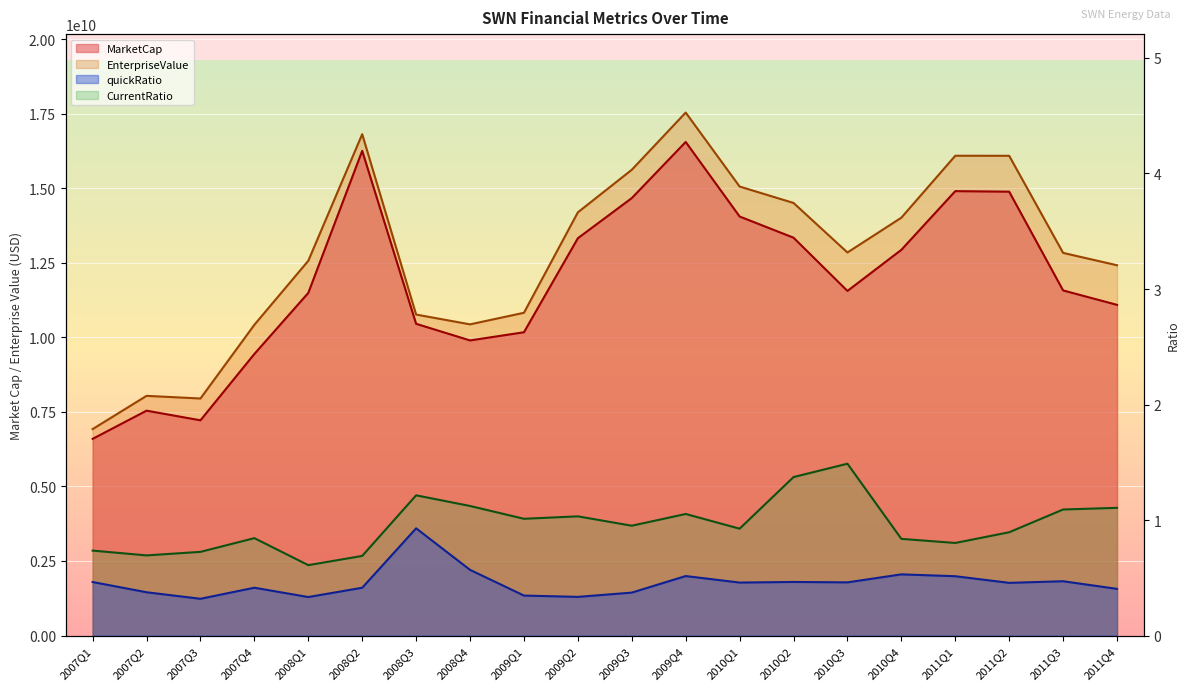

What is the total value across all series at 2011Q1?

30993618883.0